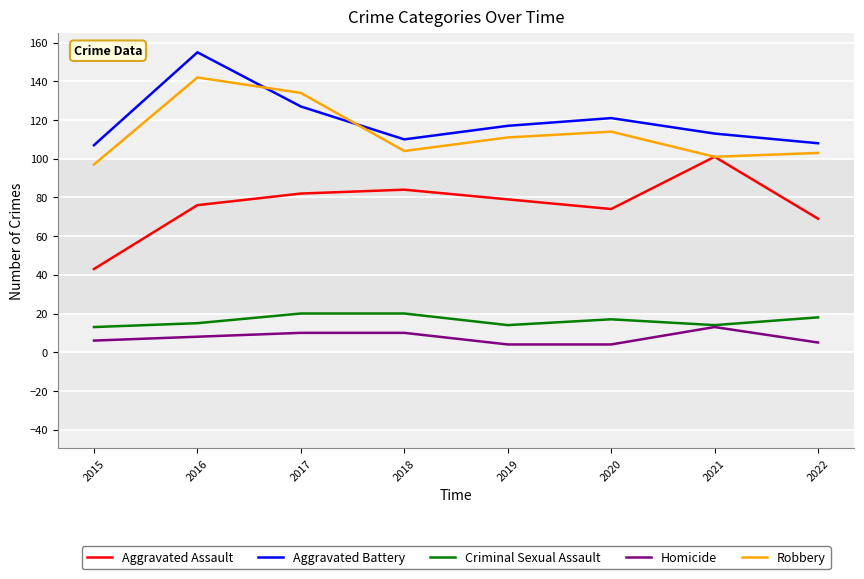

Where does the Robbery series first go above 111?

2016